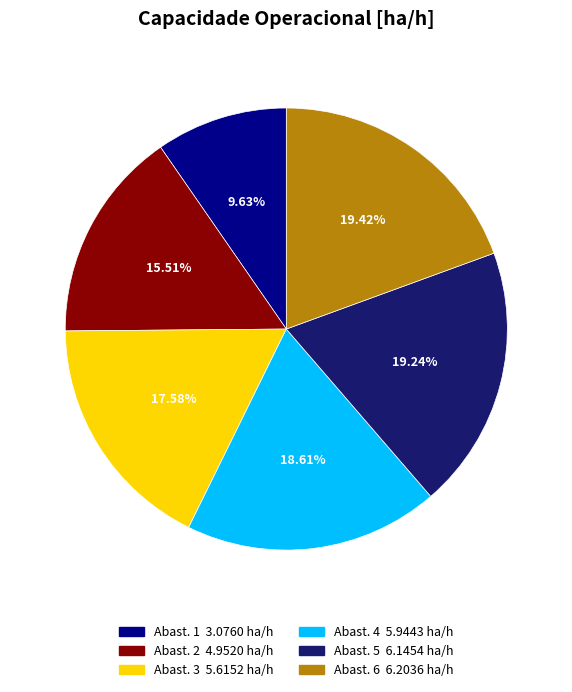

To the nearest percent, what is the difference between the largest and smallest slice percentages?

10%